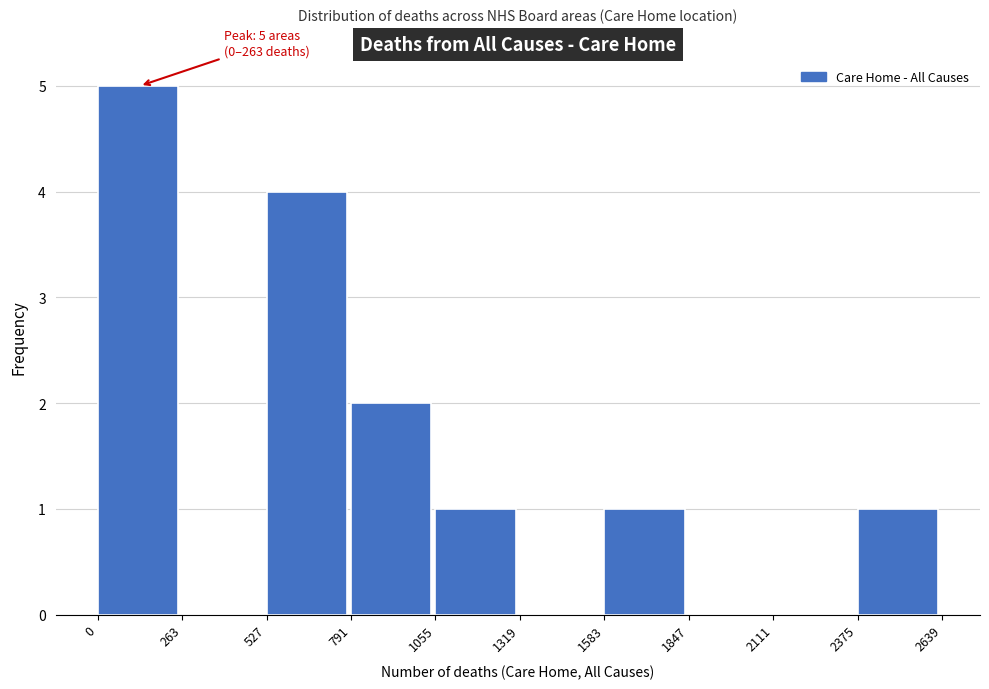

Over which range of the x-axis is the bar tallest?

0 to 263